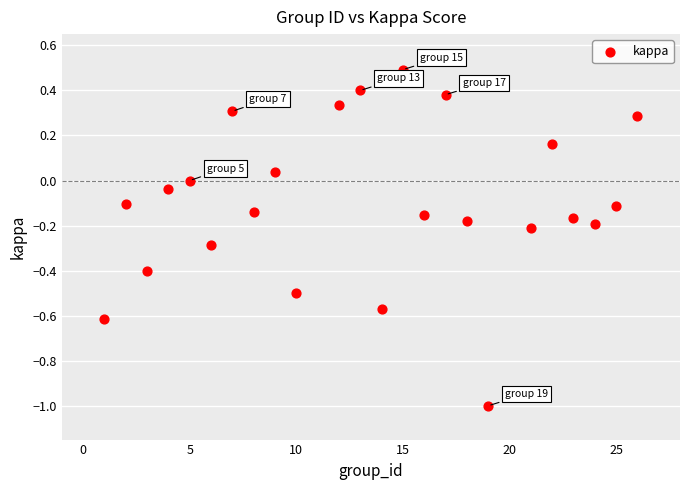

What is the range of X values (max minus min)?

25.0